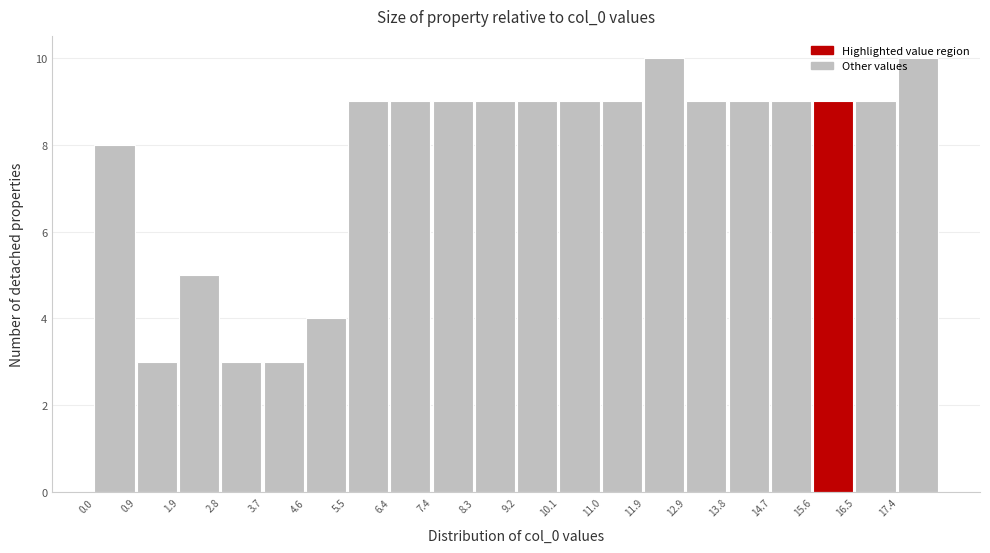

Reading left to right, transcribe this chart: for each bar, give the range it covers on the x-axis and its height. Neither the bar edges nor the heights are printed on the chart, so give them approximately, as read against the axes.

0.0 to 0.9: 8
0.9 to 1.9: 3
1.9 to 2.8: 5
2.8 to 3.7: 3
3.7 to 4.6: 3
4.6 to 5.5: 4
5.5 to 6.4: 9
6.4 to 7.4: 9
7.4 to 8.3: 9
8.3 to 9.2: 9
9.2 to 10.1: 9
10.1 to 11.0: 9
11.0 to 11.9: 9
11.9 to 12.9: 10
12.9 to 13.8: 9
13.8 to 14.7: 9
14.7 to 15.6: 9
15.6 to 16.5: 9
16.5 to 17.4: 9
17.4 to 18.4: 10